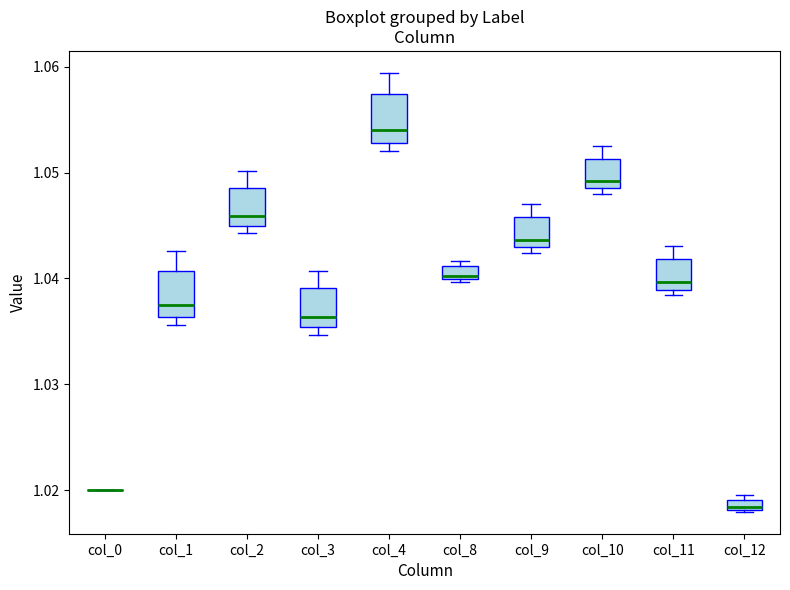

Where is the upper edge of the box for col_3 on the y-axis? The values are not printed on the chart, so give them approximately, as read against the axis.

1.039